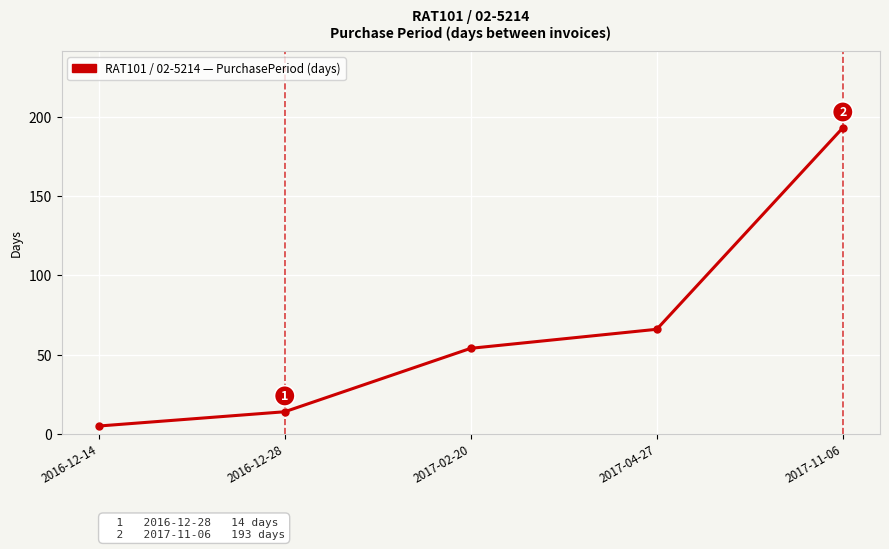

True or false: the data has more than 0 interior local peaks.

False